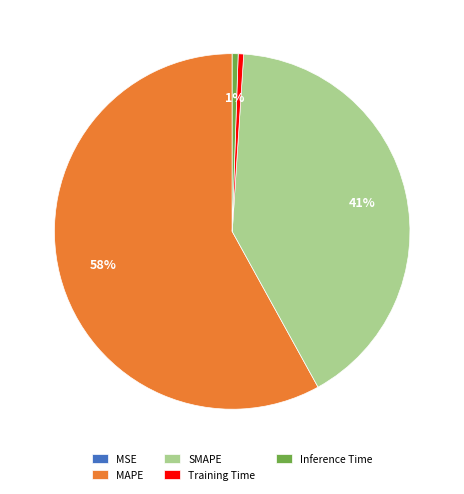

Combined, do MAPE and Inference Time account for over 50%?

Yes